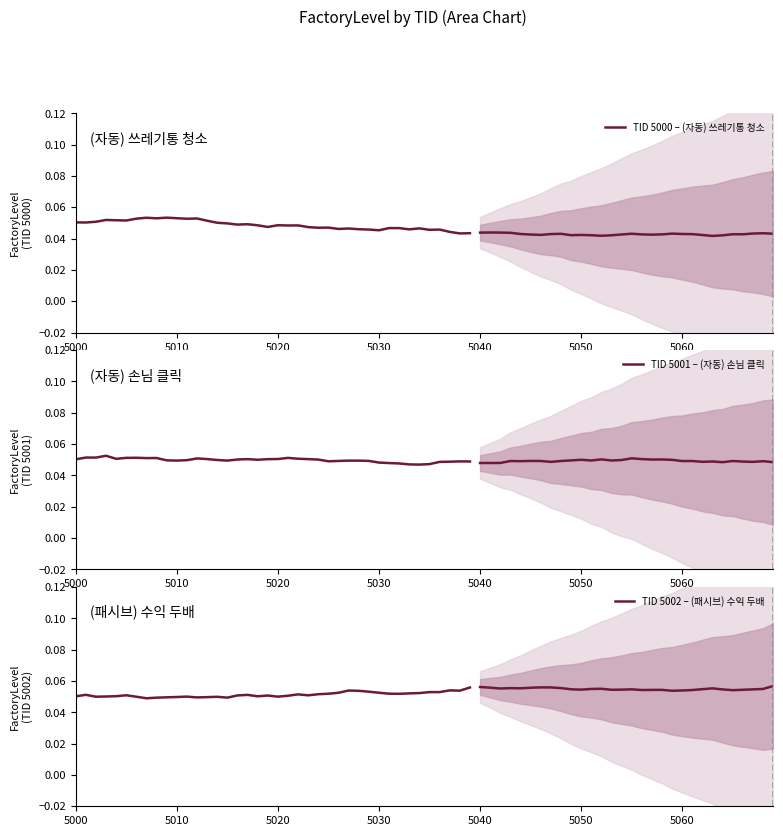

Between 31 and 37, which series saw the biggest shift?

TID 5000 – (자동) 쓰레기통 청소